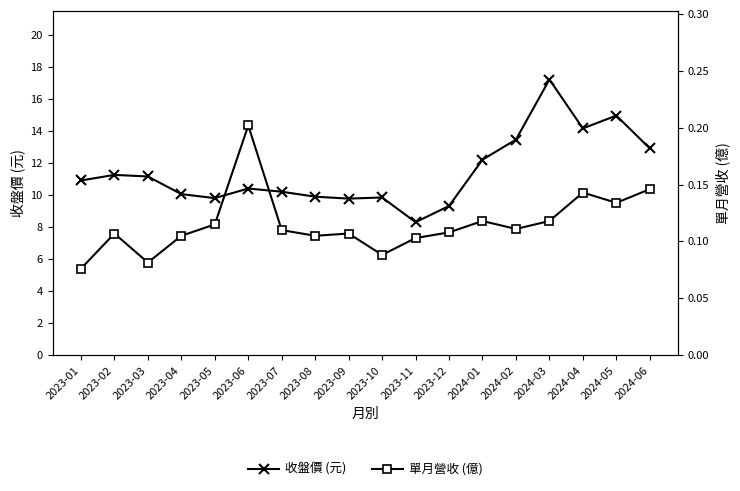

What is the greatest value displayed?

17.2